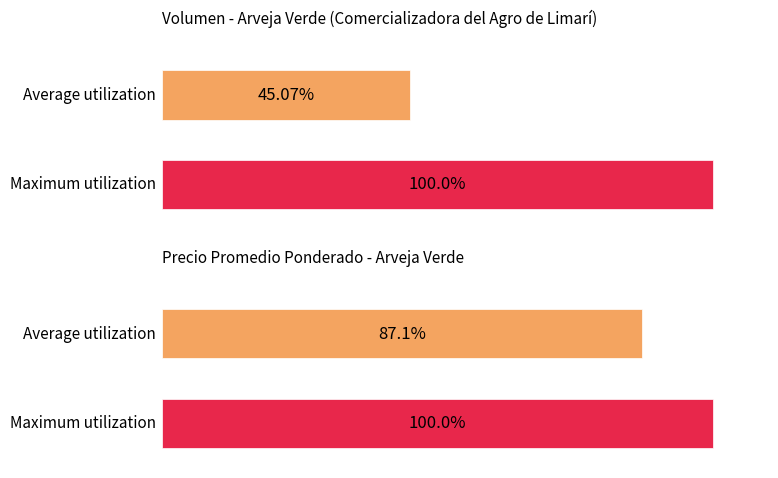

The value of Precio promedio ponderado at 18000 is 9812. True or false?

False